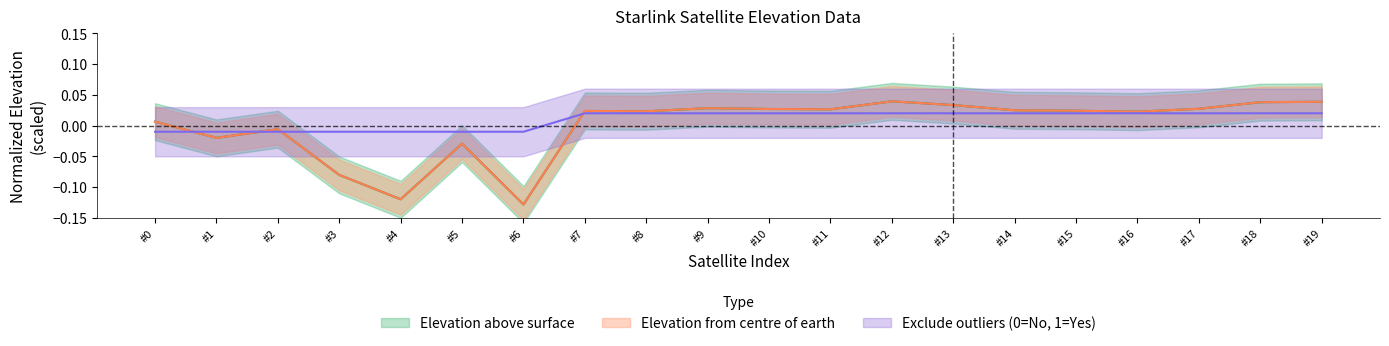

What is the minimum value for Elevation above surface?

-0.1